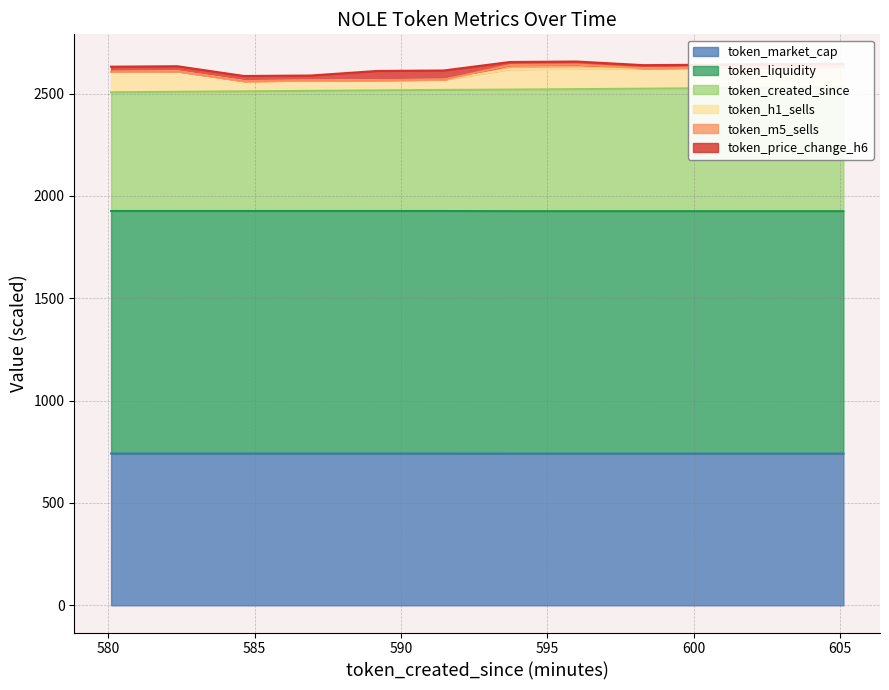

What is the approximate value of token_created_since at 602.82?

2528.3